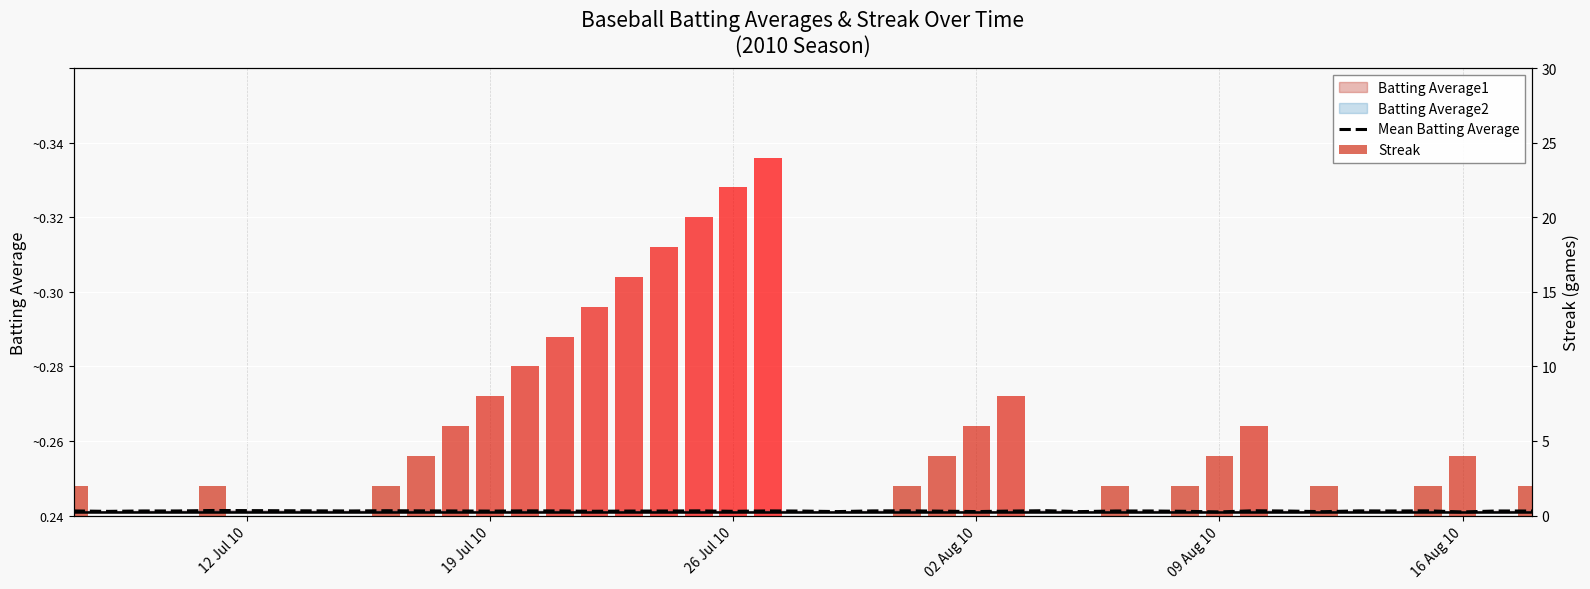

What is the average value?

0.3